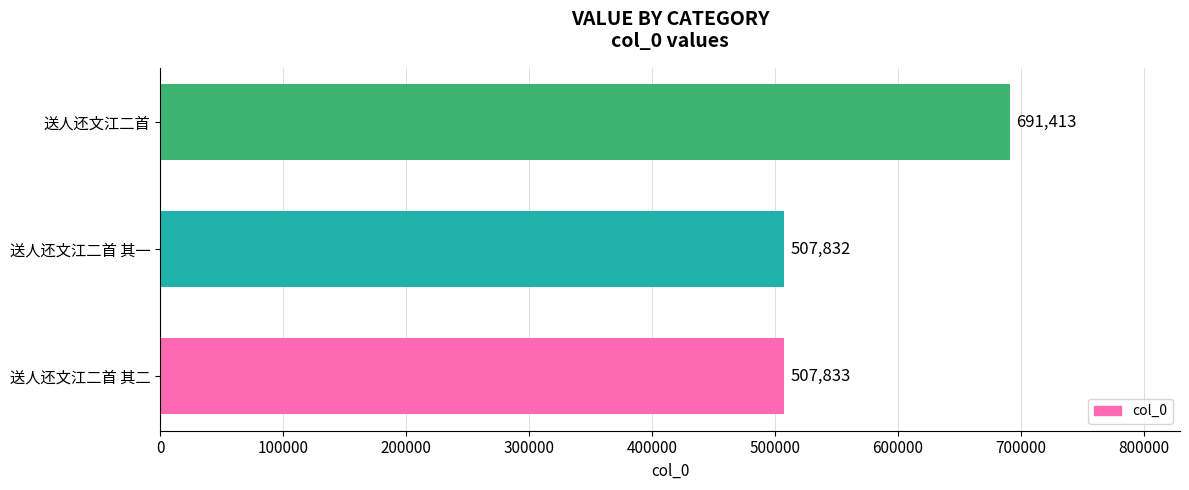

Reading bottom to top, transcribe all the data shown in this chart.

507833	507832	691413